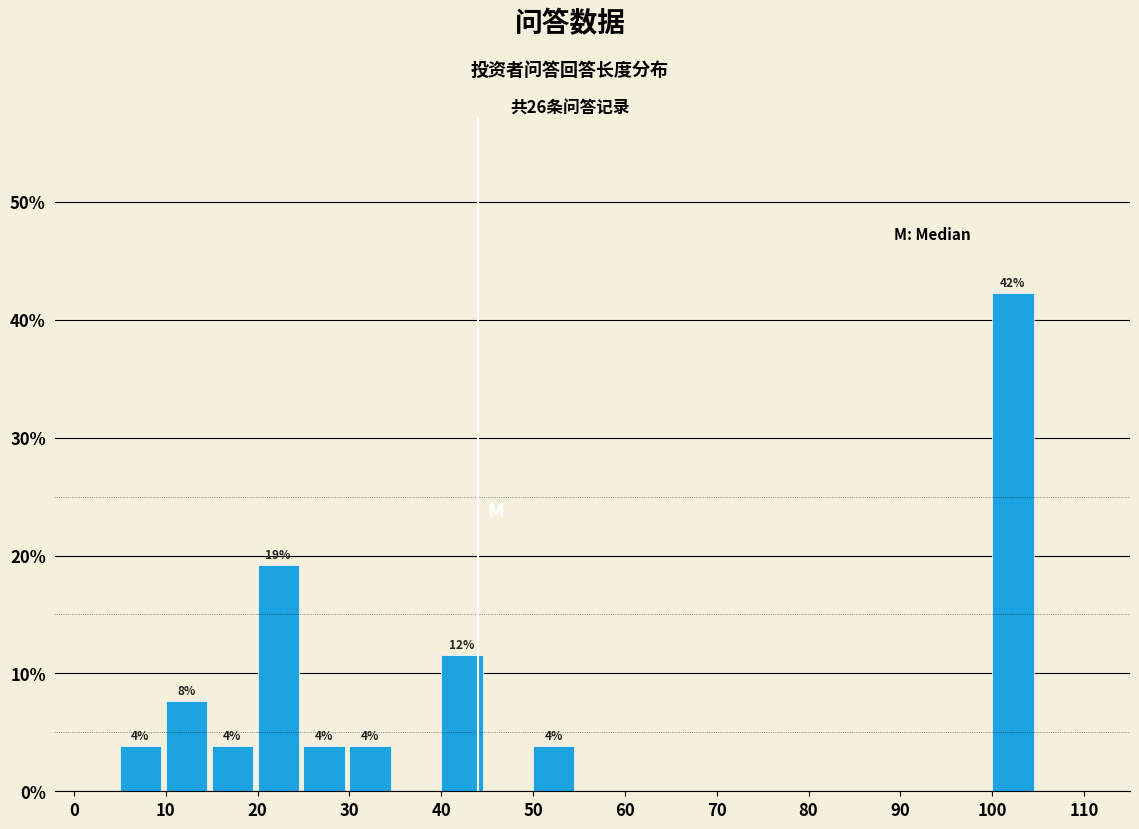

Which range on the x-axis has the tallest bar?

100 to 105